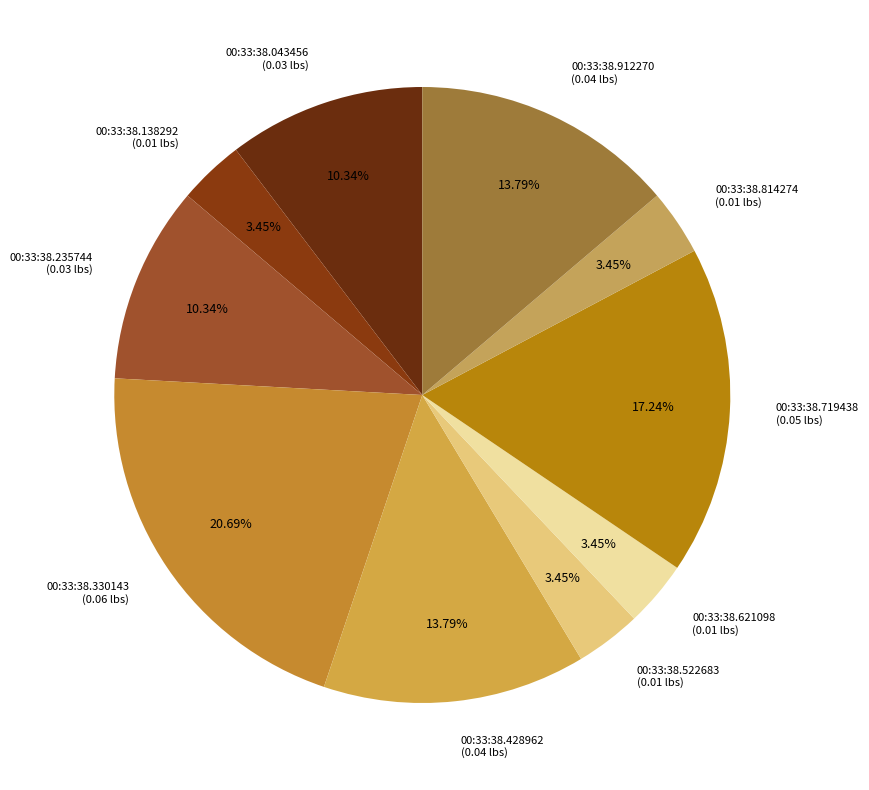

The 00:33:38.043456 slice represents 10% of the pie. True or false?

True